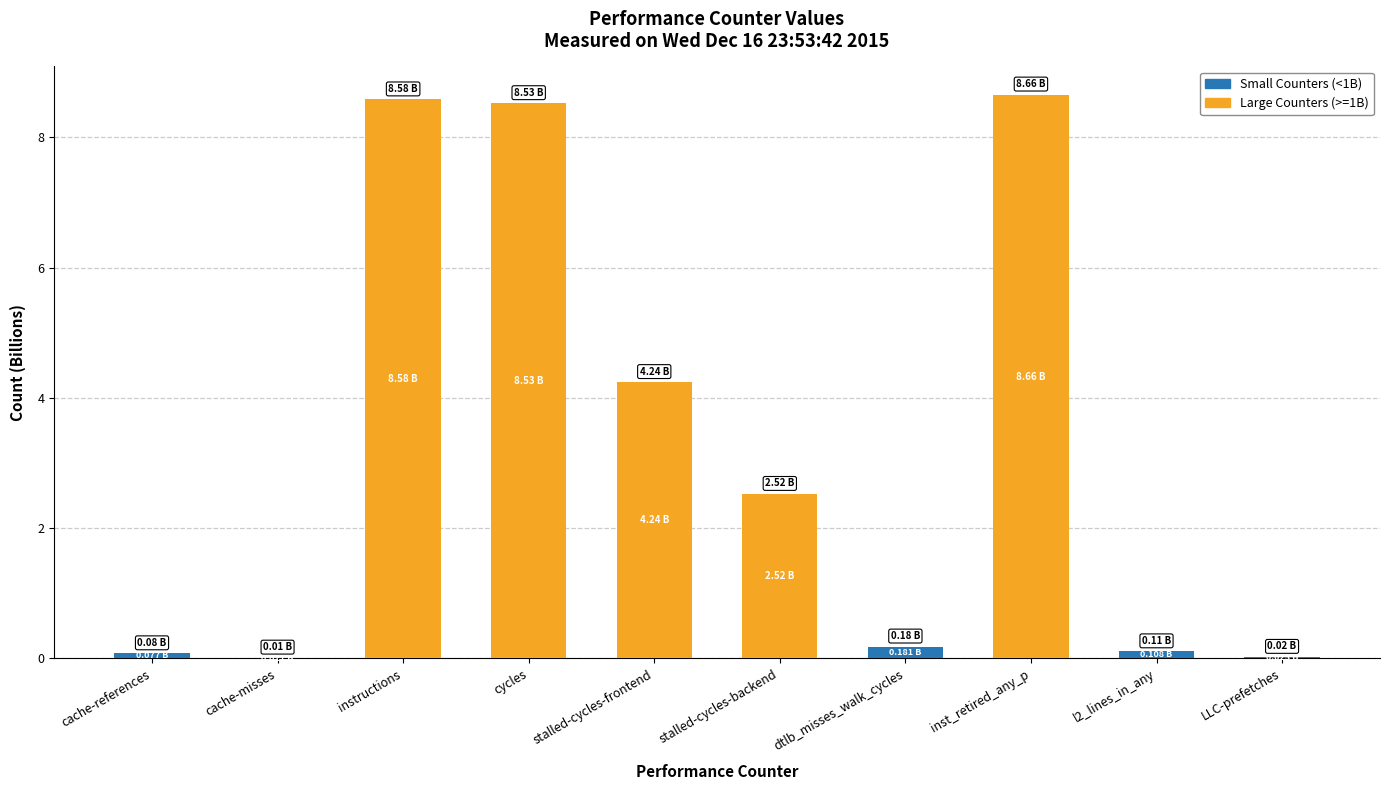

What is the total value across all series at instructions?

8.6